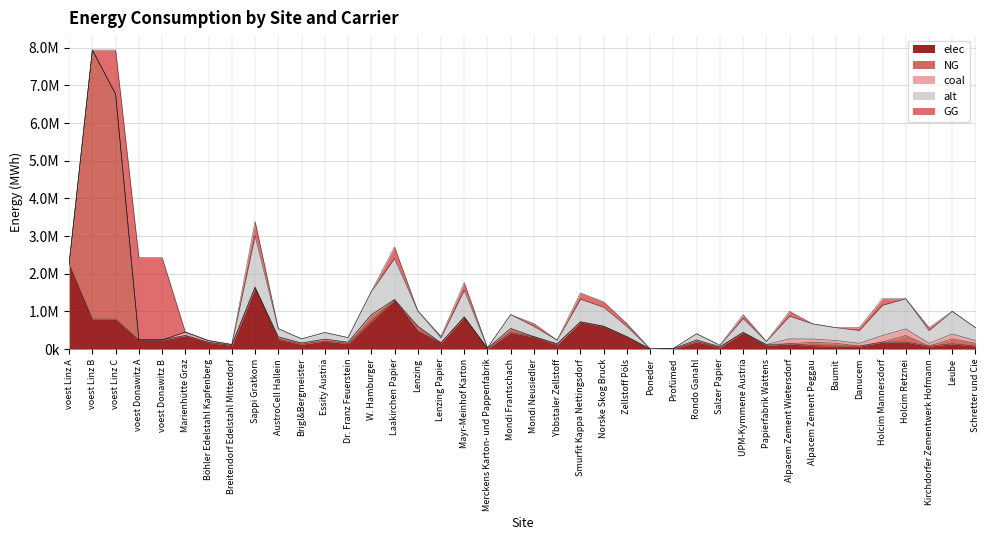

How many interior local valleys does the NG series have?

7